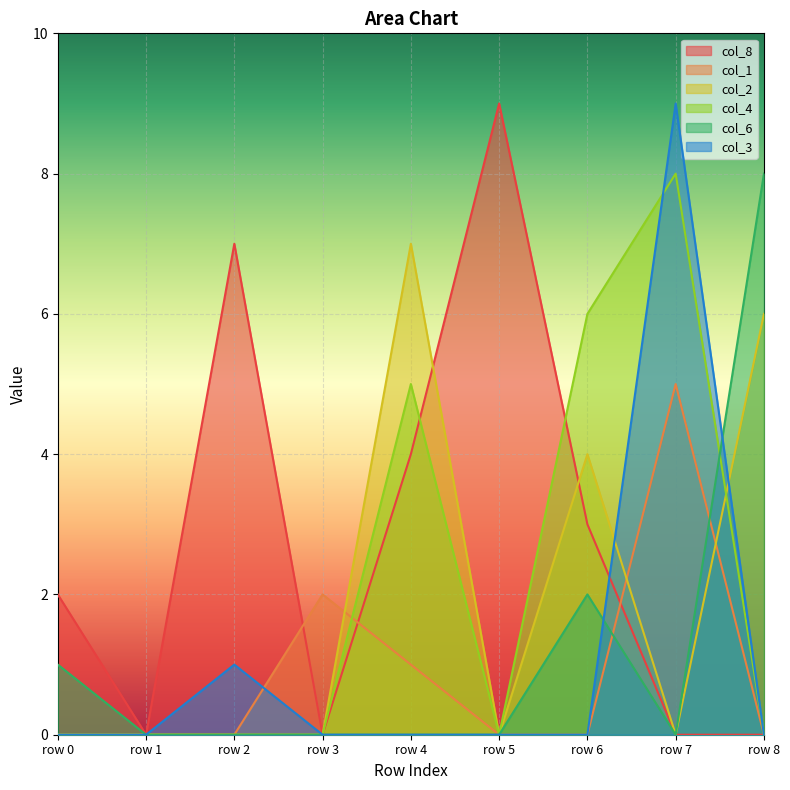

What is the difference between the col_2 values at row 4 and row 1?

7